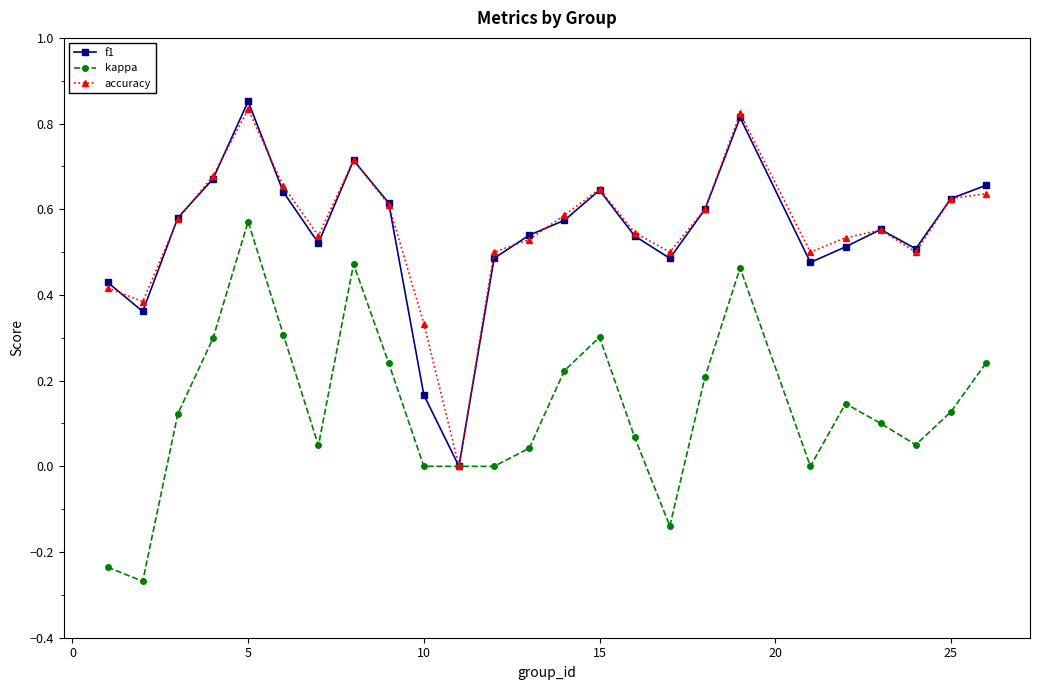

In accuracy, how many points are lower than both neighbors (excluding endpoints)?

6